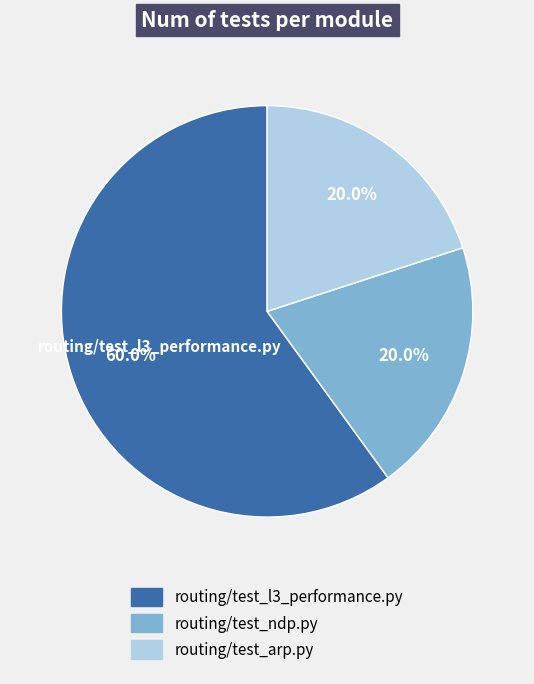

The routing/test_ndp.py slice represents 12% of the pie. True or false?

False